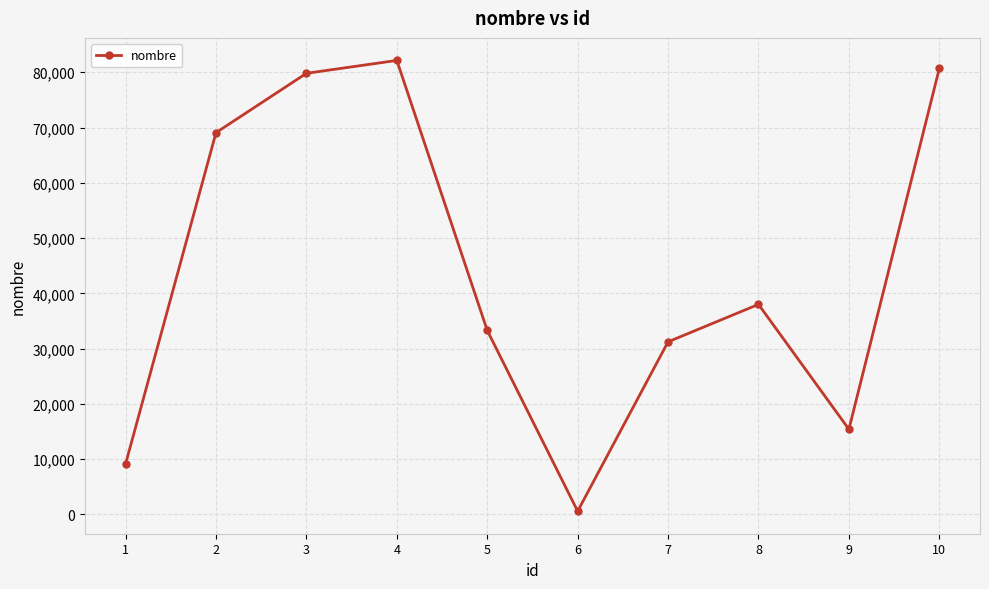

Which has a higher value, 2 or 1?

2